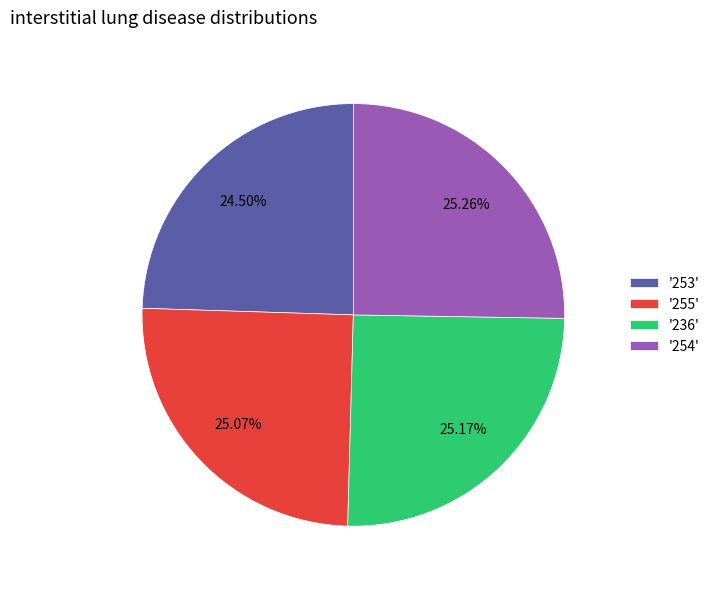

Approximately how many times larger is the value at '255' compared to '254'?

1.0